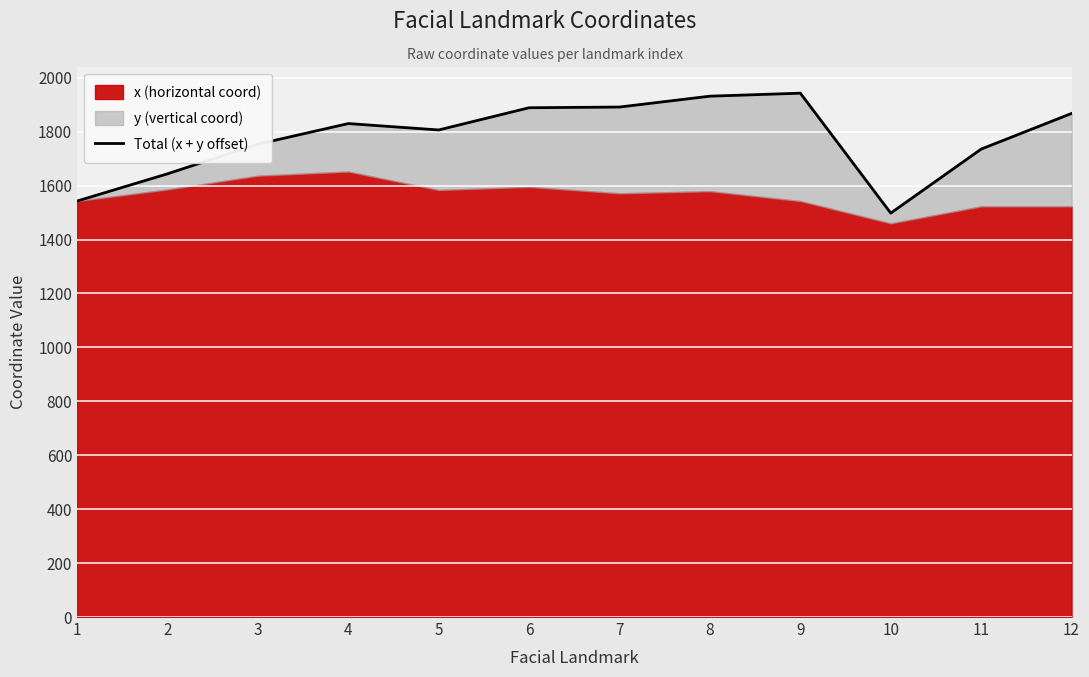

List the labels in order of value, largest first.

9, 8, 7, 6, 12, 4, 5, 3, 11, 2, 1, 10